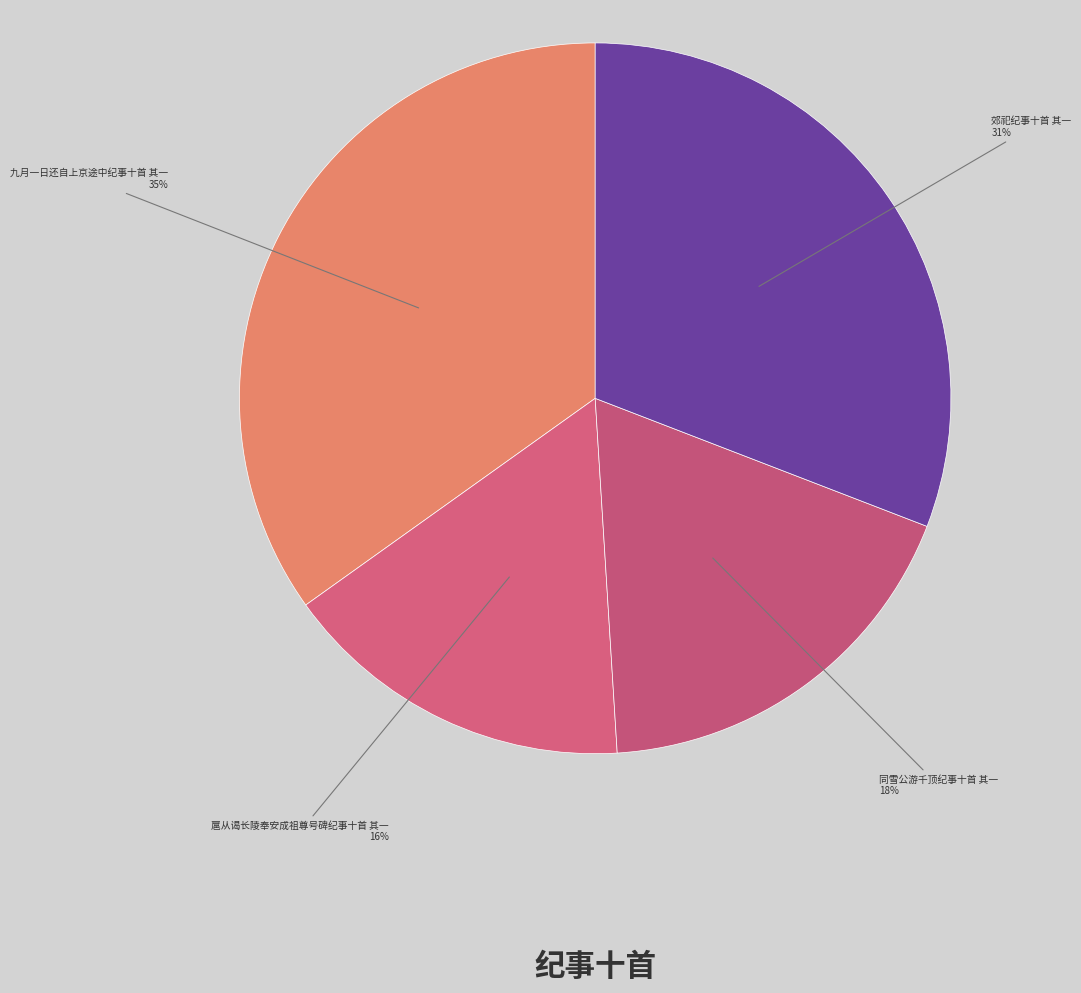

Rank the categories by value from lowest to highest.

扈从谒长陵奉安成祖尊号碑纪事十首 其一, 同雪公游千顶纪事十首 其一, 郊祀纪事十首 其一, 九月一日还自上京途中纪事十首 其一